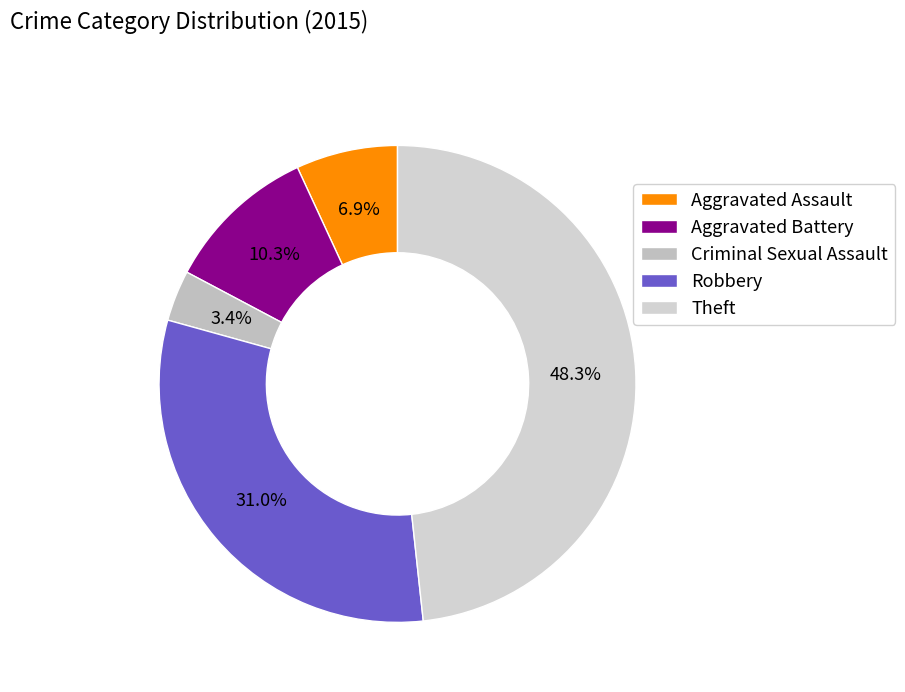

To the nearest percent, what portion does Criminal Sexual Assault represent?

3%